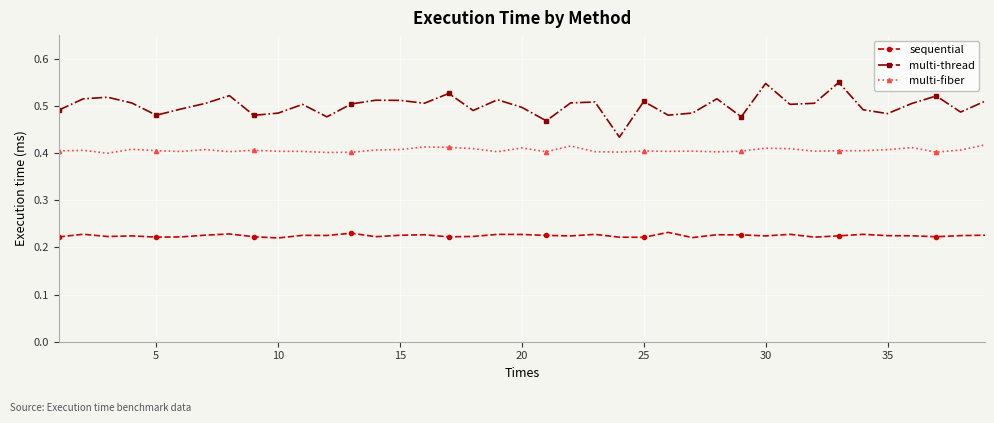

Which series has the largest total across all categories?

multi-thread